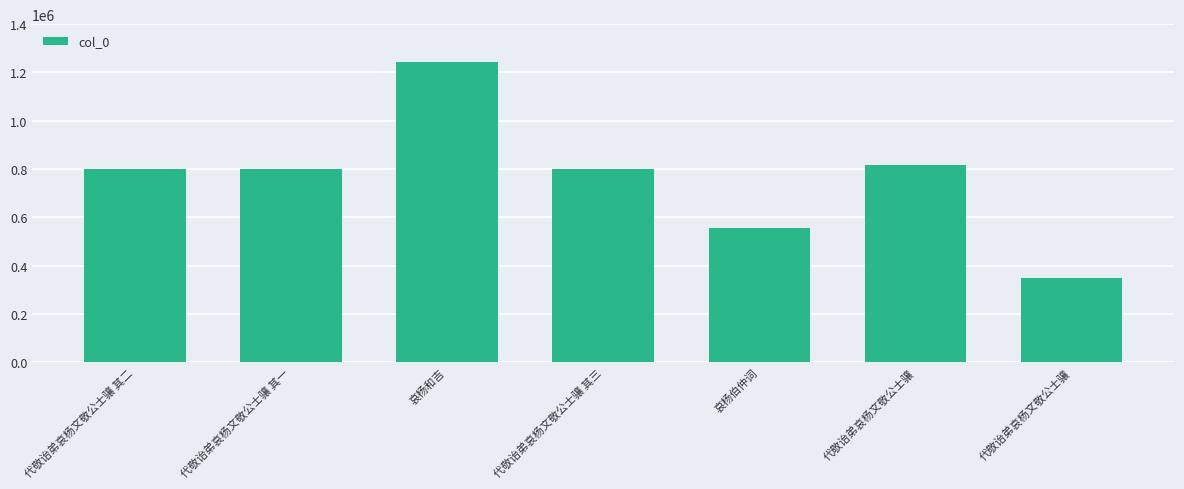

List the labels in order of value, smallest first.

代敬诒弟哀杨文敬公士骧, 哀杨伯仲词, 代敬诒弟哀杨文敬公士骧 其一, 代敬诒弟哀杨文敬公士骧 其二, 代敬诒弟哀杨文敬公士骧 其三, 代敬诒弟哀杨文敬公士骧, 哀杨和吉